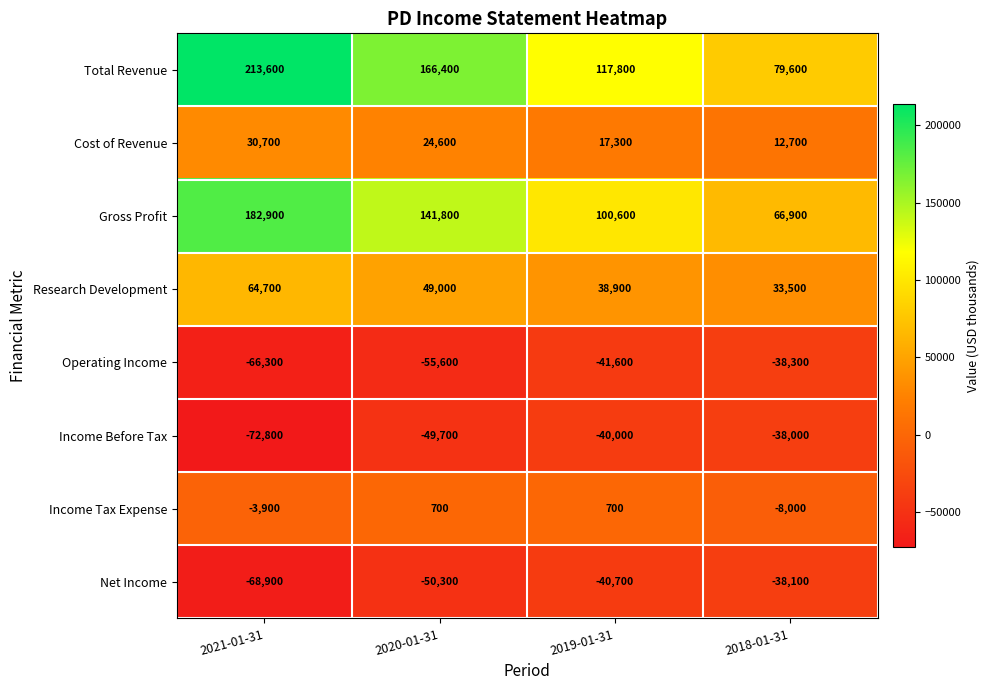

The Net Income series shows -25786 at 2019-01-31. True or false?

False